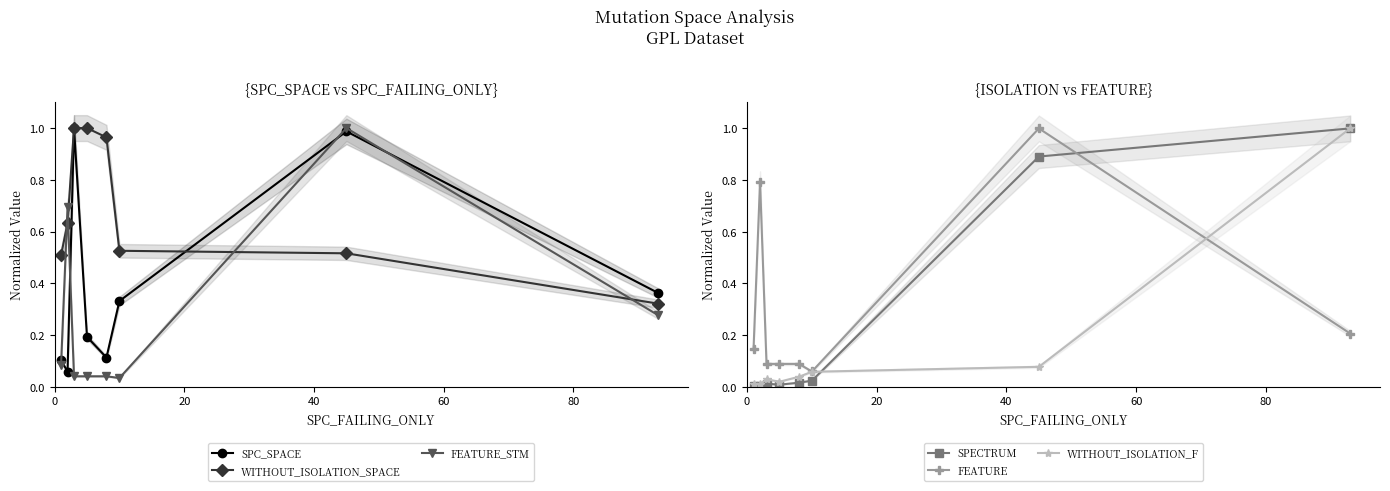

How many lines are shown in the chart?

6